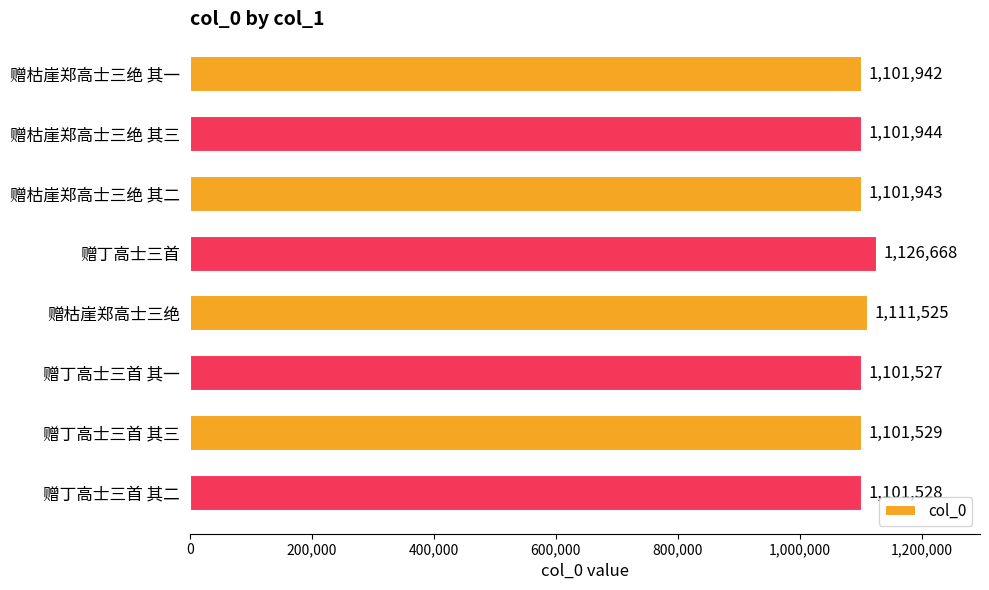

Where is the data nearest to the value 1114097?

赠枯崖郑高士三绝